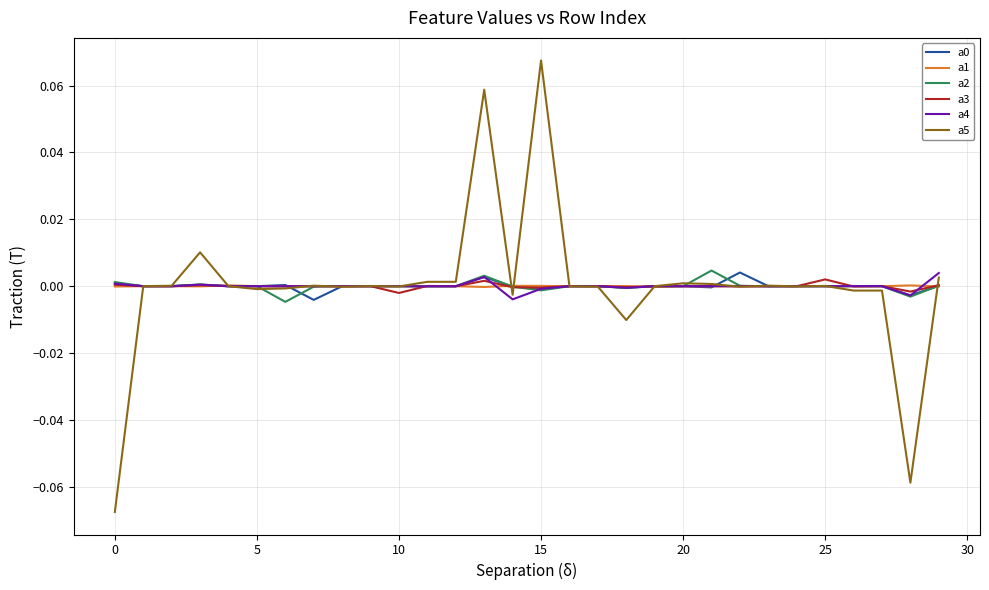

Which series has the widest spread of values?

a5